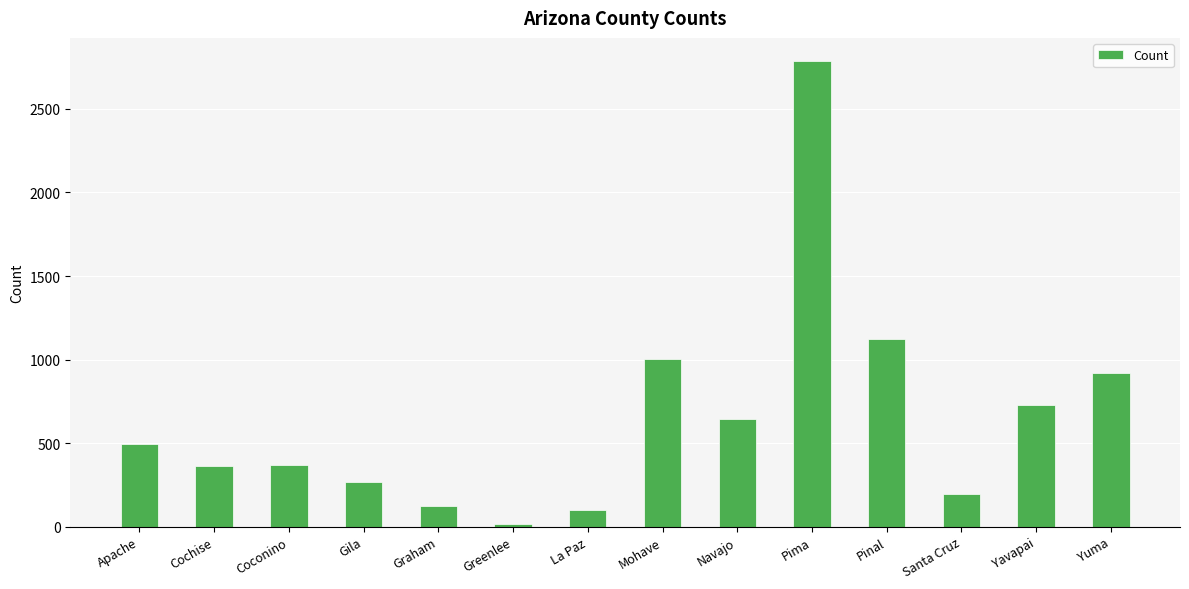

What is the value of the 7th bar from the left?

101